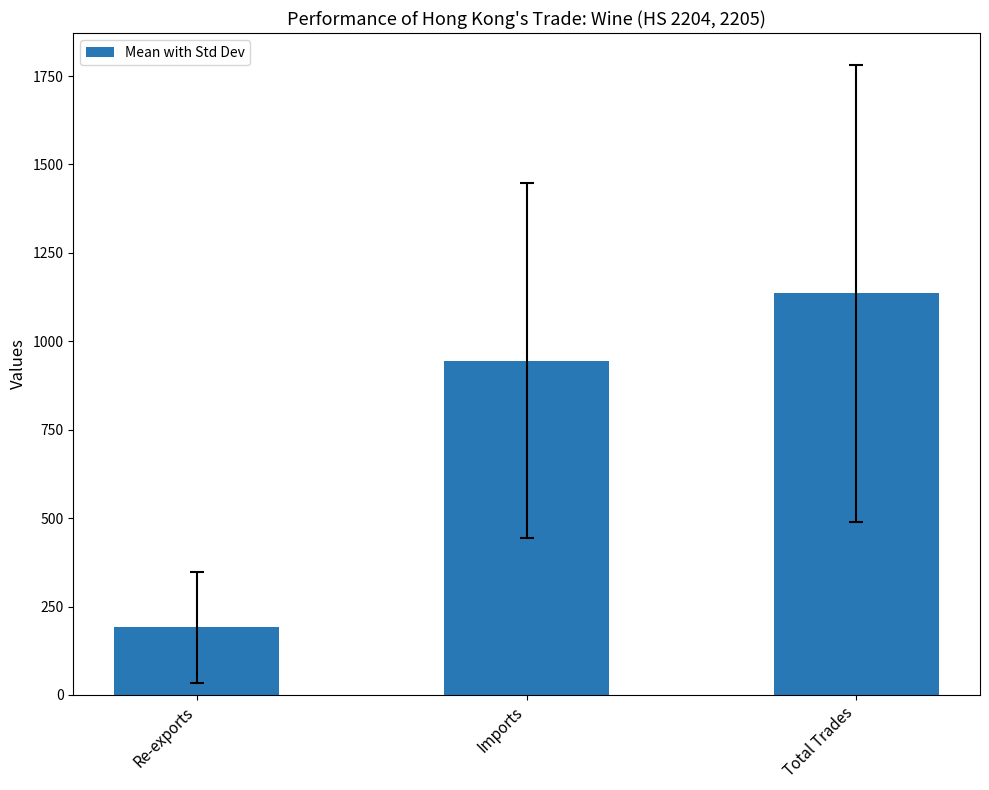

List the labels in order of value, smallest first.

Re-exports, Imports, Total Trades